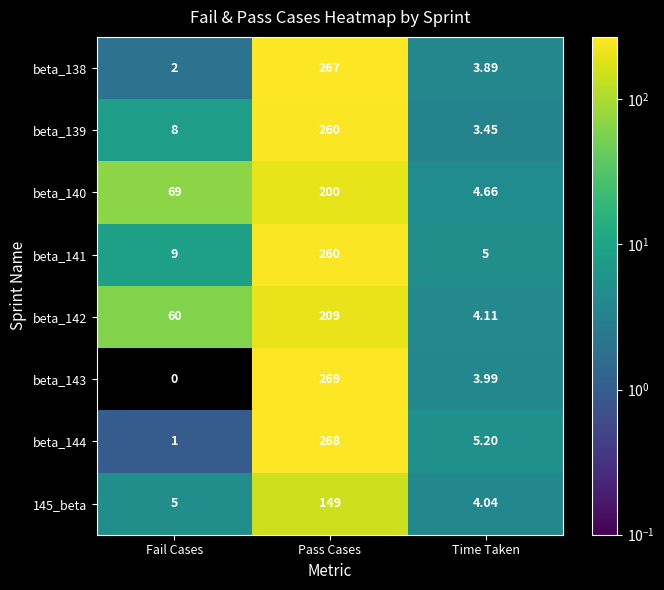

At which category does the chart reach its minimum across all series?

Fail Cases